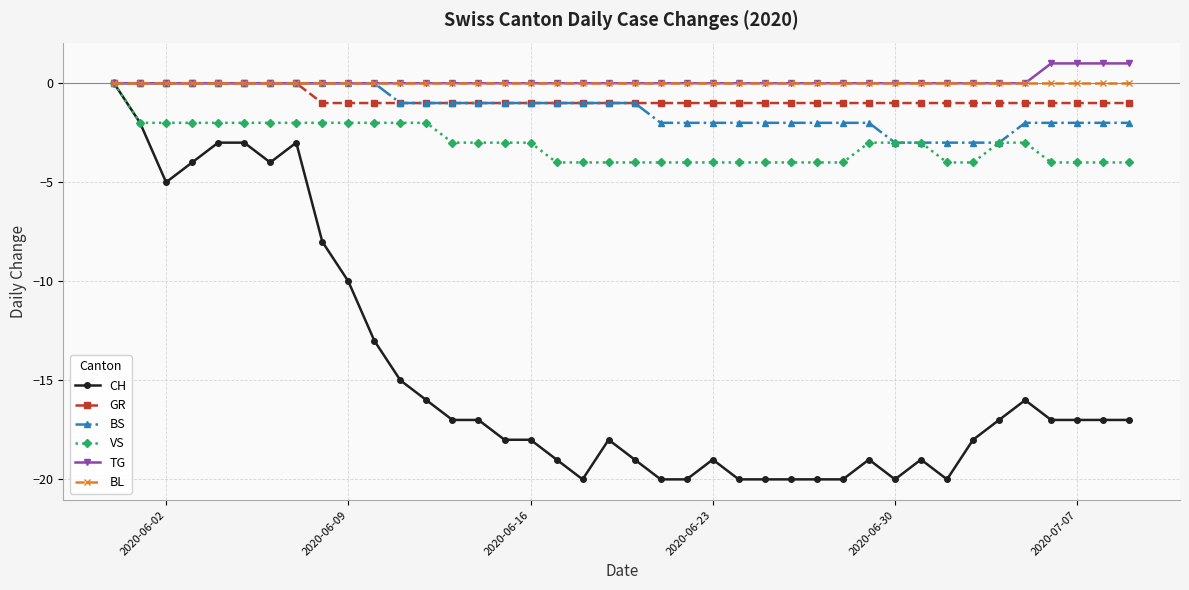

Which series has the widest spread of values?

CH